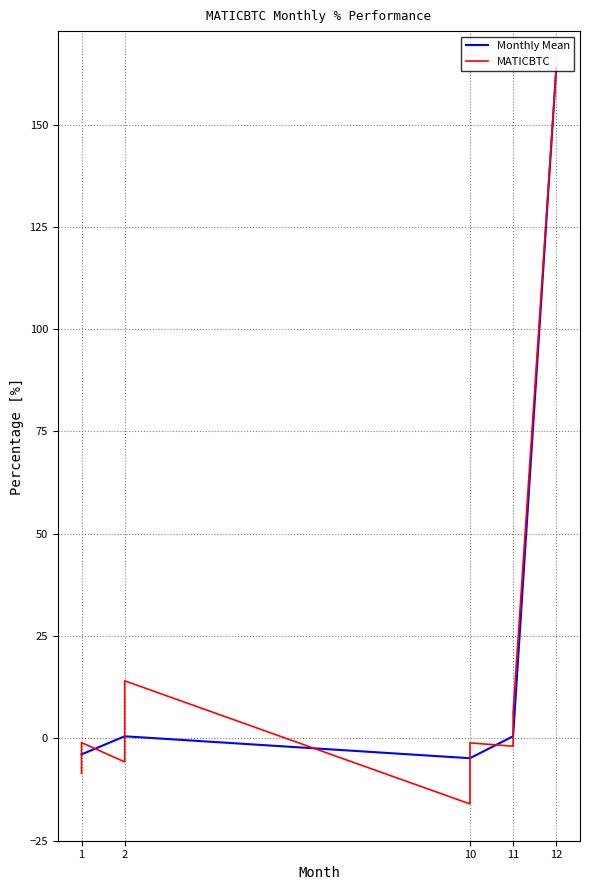

Which category has the highest value in the Monthly Mean series?

12